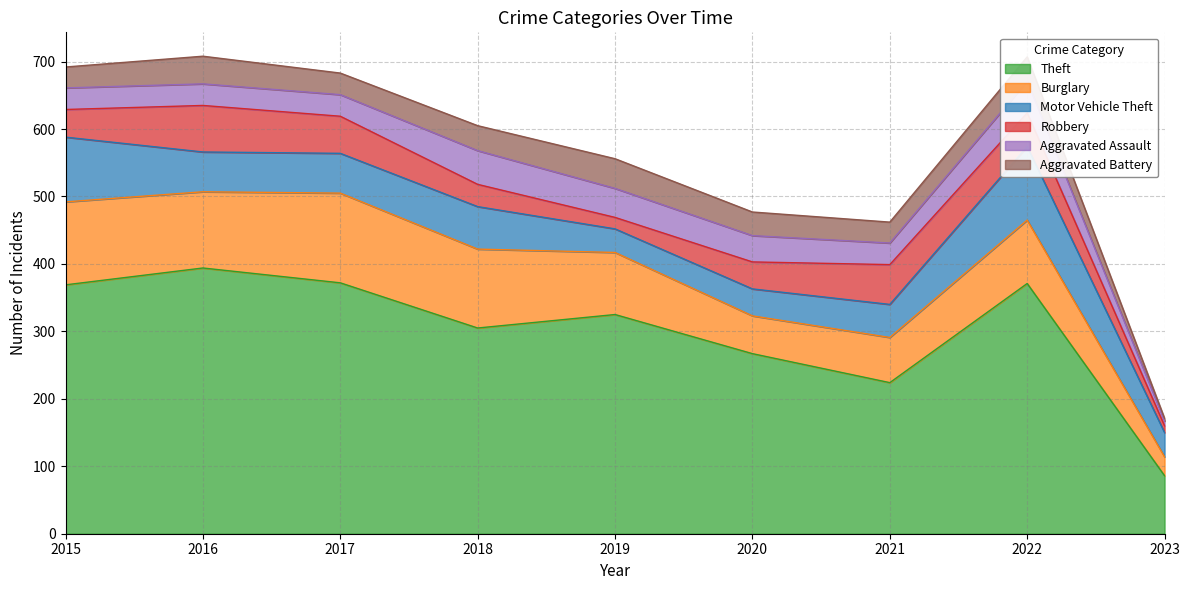

True or false: Aggravated Battery and Robbery cross at least once.

True